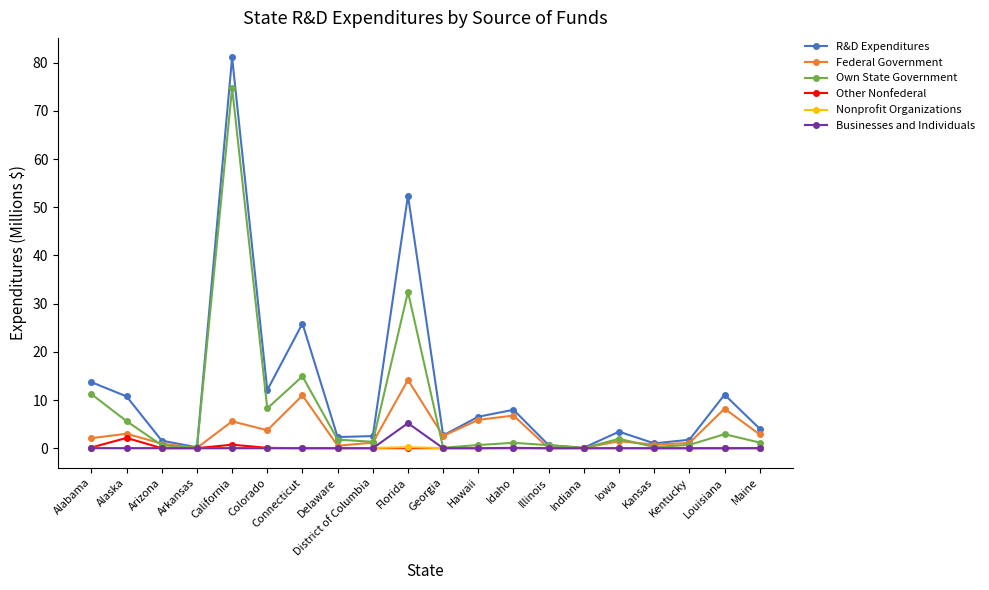

What is the label of the 7th point from the left?

Connecticut